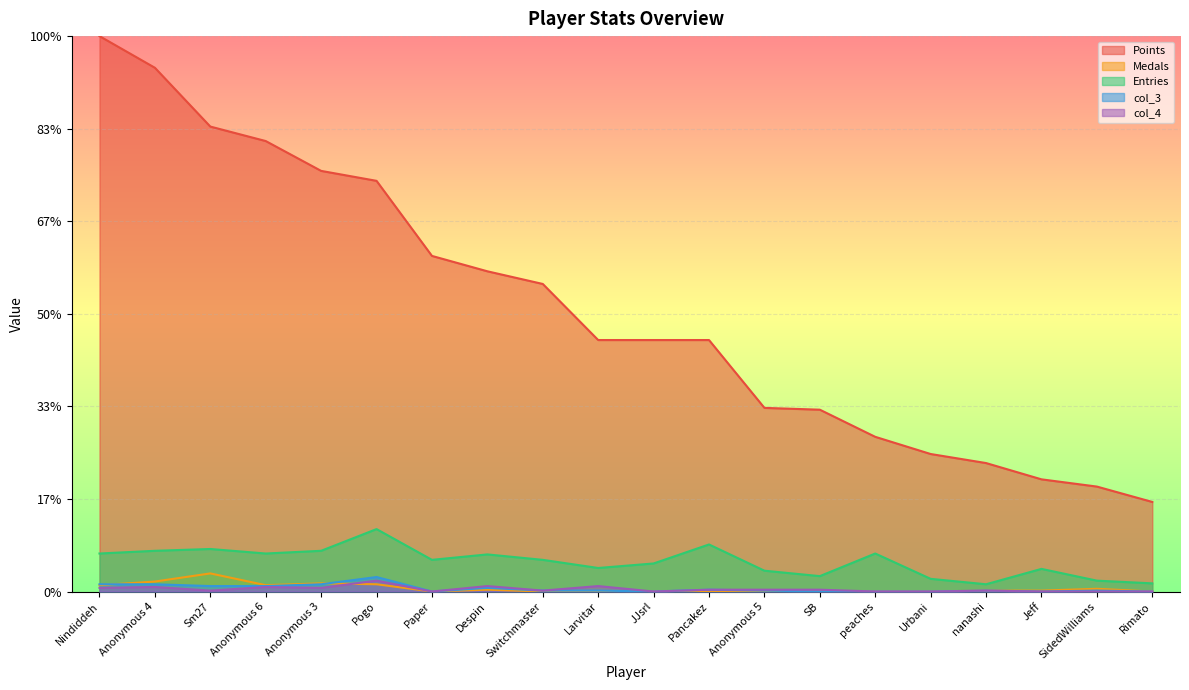

True or false: Entries and col_3 cross at least once.

False